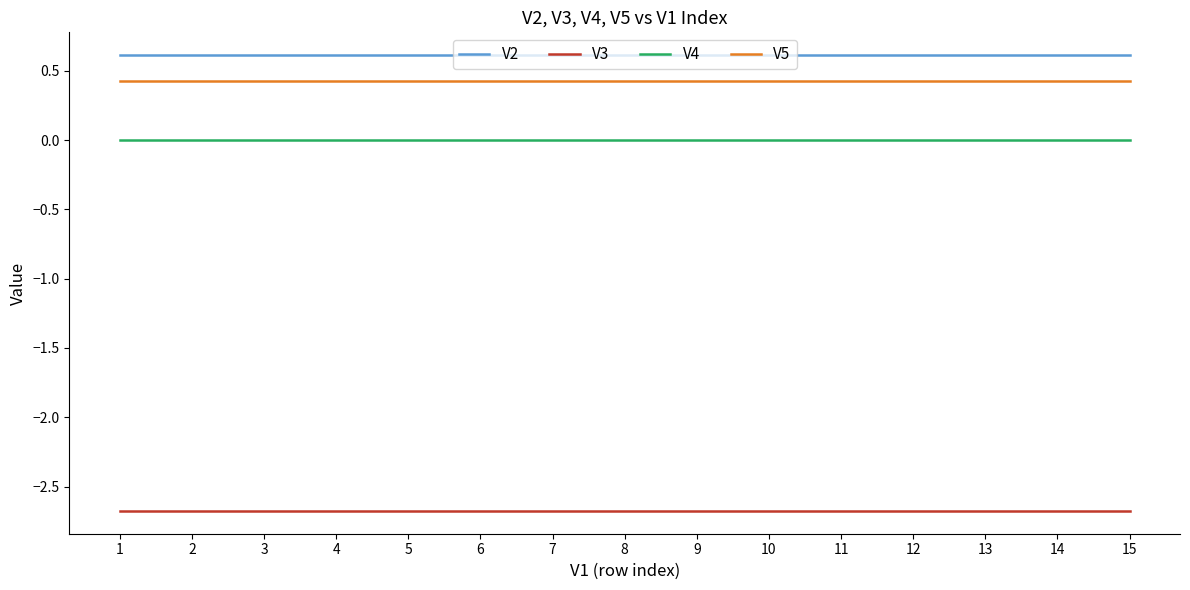

Rank the series by their maximum value, from lowest to highest.

V3, V4, V5, V2